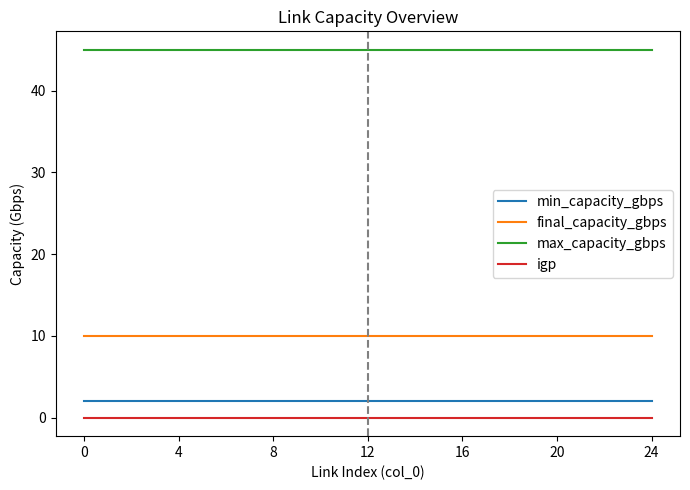

What is the lowest value of the max_capacity_gbps series?

45